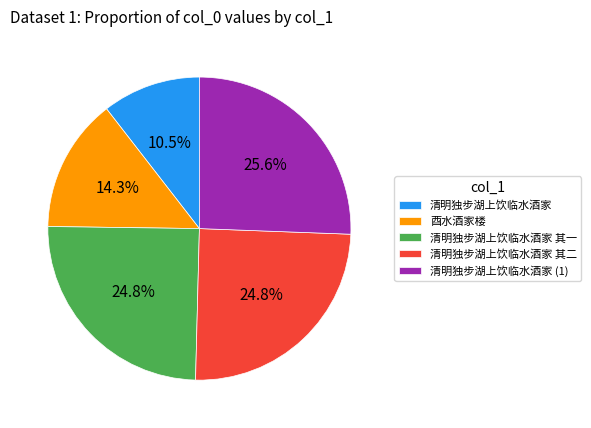

Which category has the biggest portion of the pie?

清明独步湖上饮临水酒家 (1)